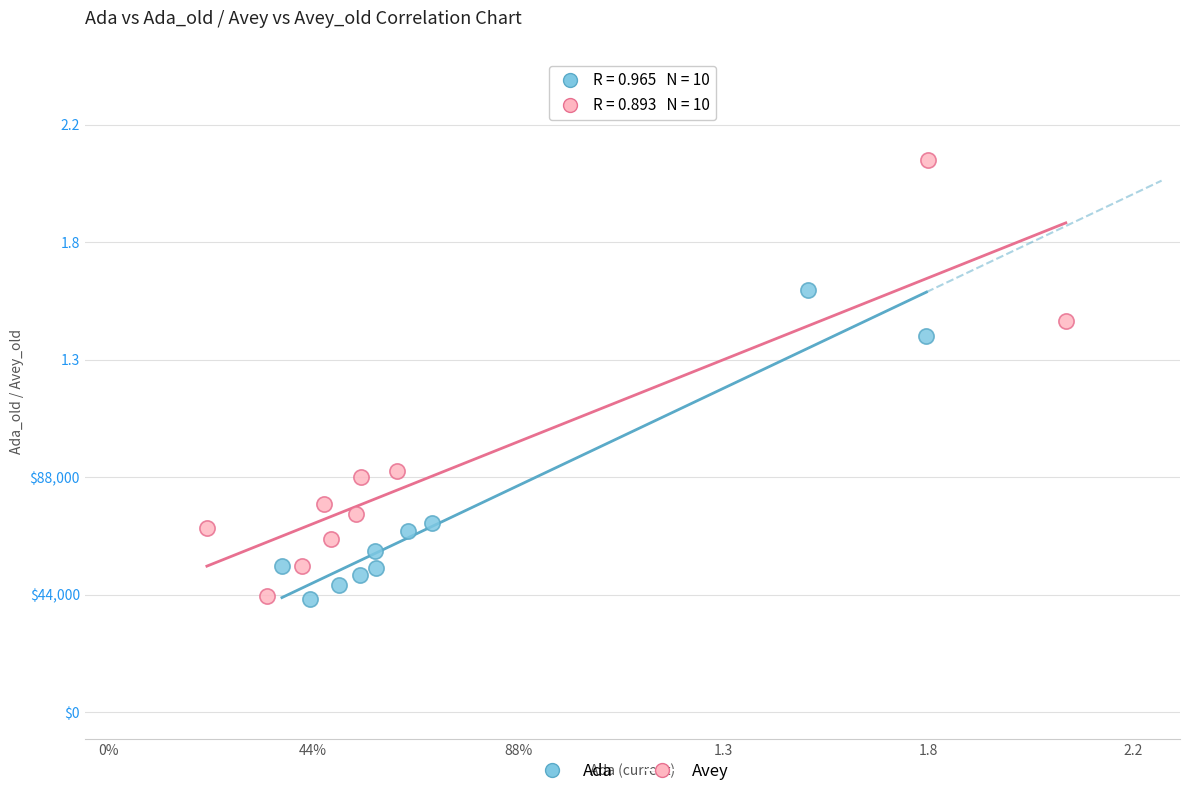

What are all the series names shown in the legend?

Ada, Avey